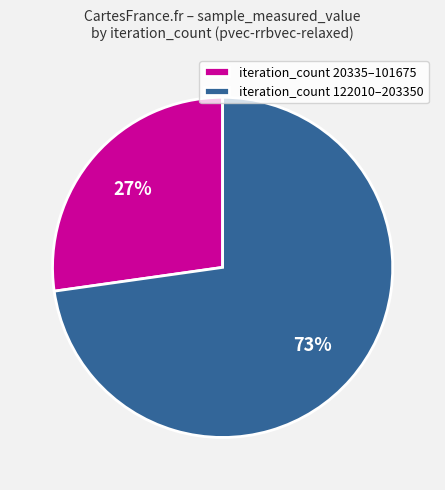

Is there any slice that represents more than half of the pie?

Yes